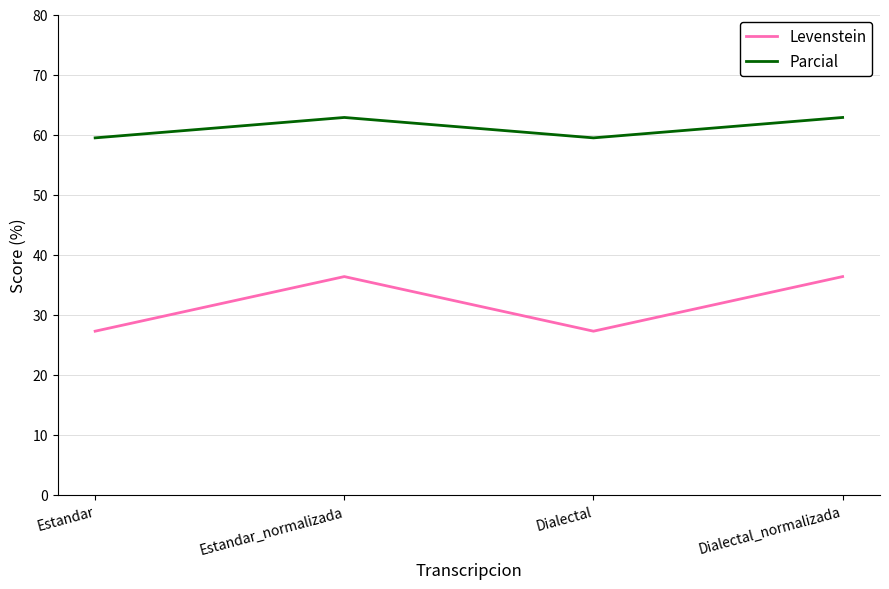

What is the difference between the Parcial values at Estandar_normalizada and Estandar?

3.4